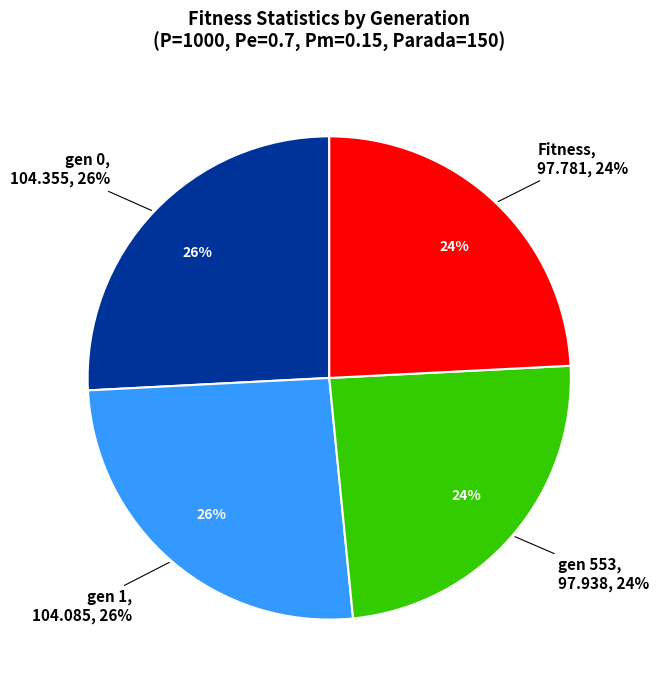

What is the change in value from gen 1 to Fitness?

-6.3